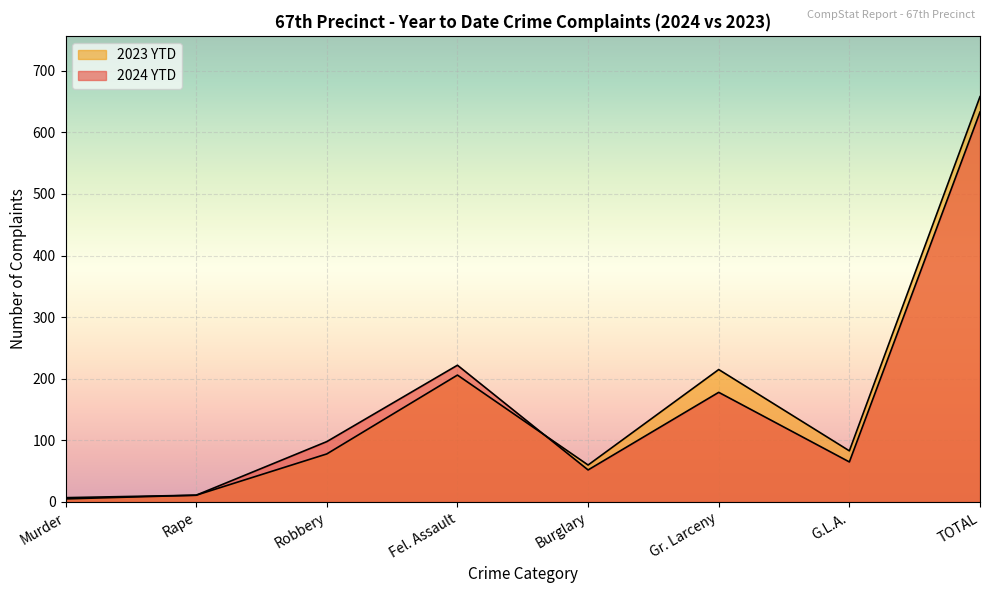

Where does the 2024 YTD series first go above 98?

Fel. Assault